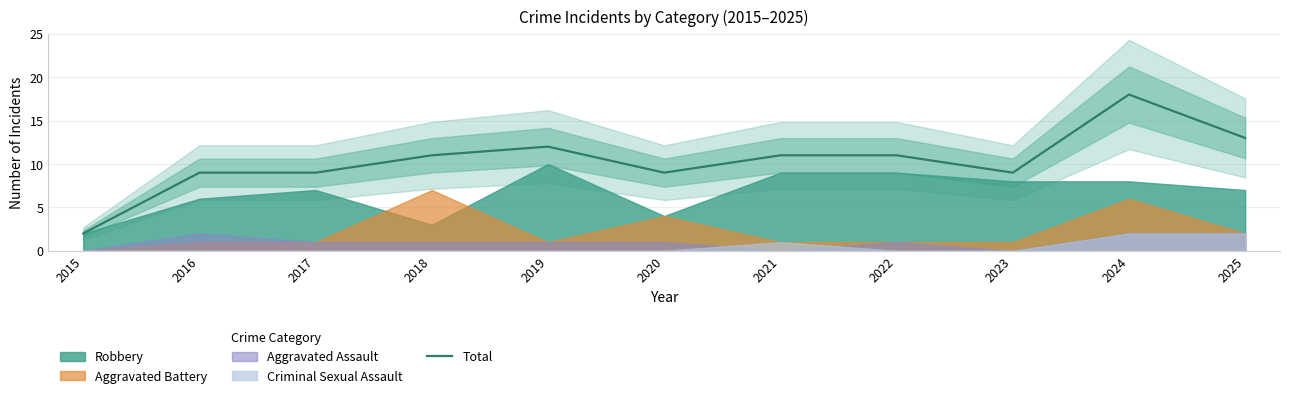

Rank the categories by value from highest to lowest.

2024, 2025, 2019, 2018, 2021, 2022, 2016, 2017, 2020, 2023, 2015